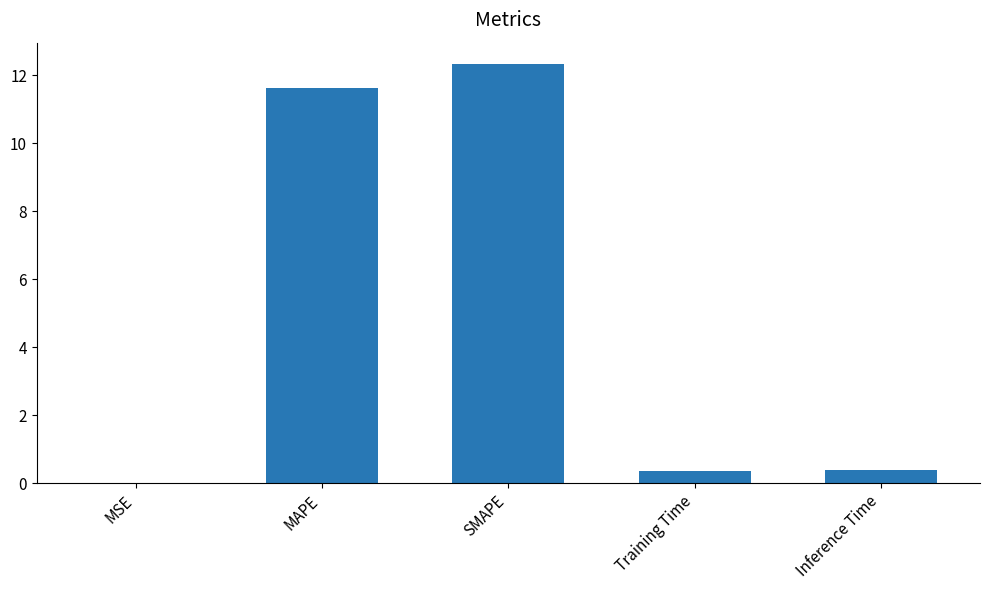

What value does the data have at MAPE?

11.6